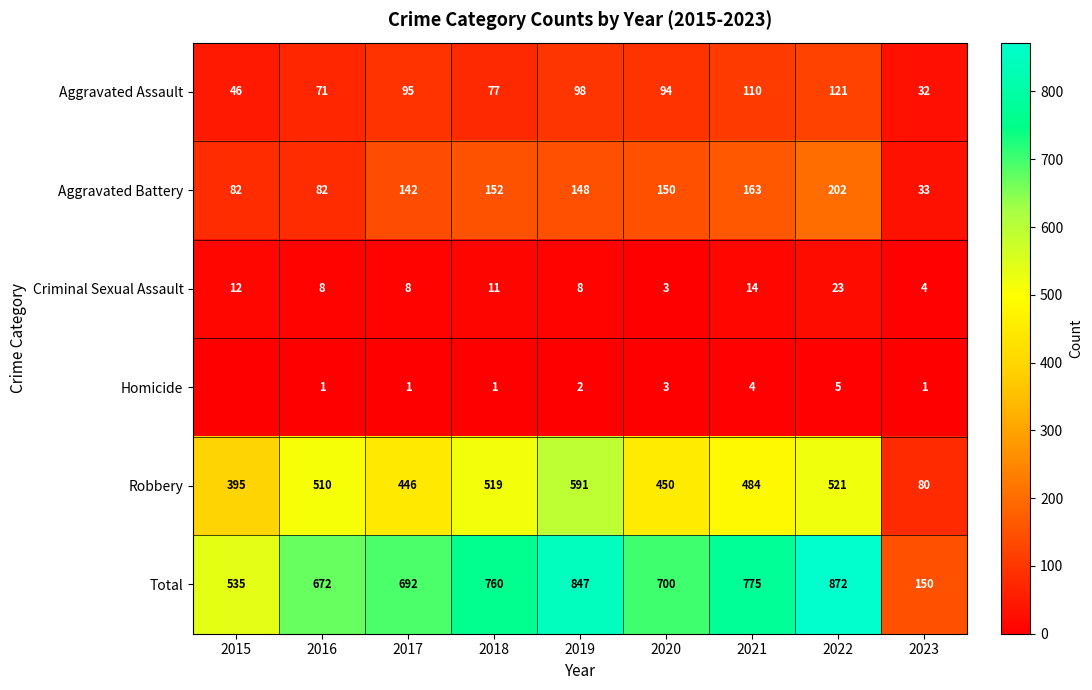

Is the value of Aggravated Battery at 2022 greater than the value of Aggravated Assault at 2019?

Yes